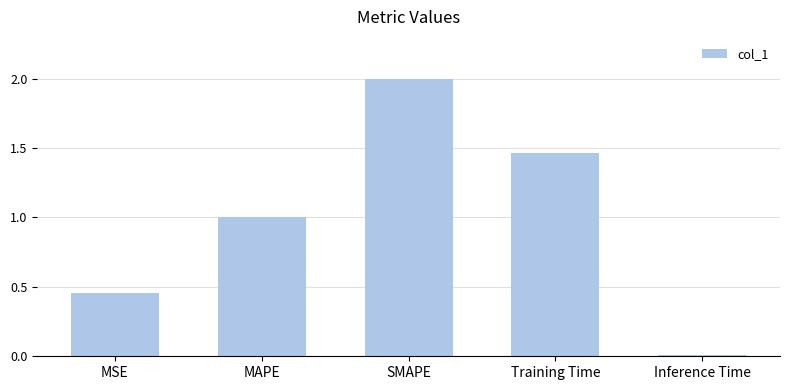

What is the label of the 2nd bar from the right?

Training Time